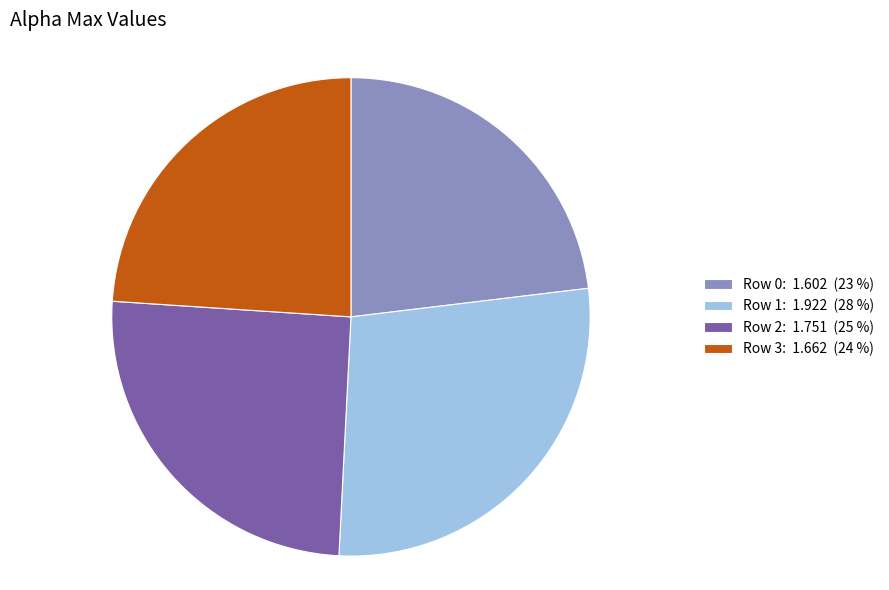

Count the number of slices in the pie.

4